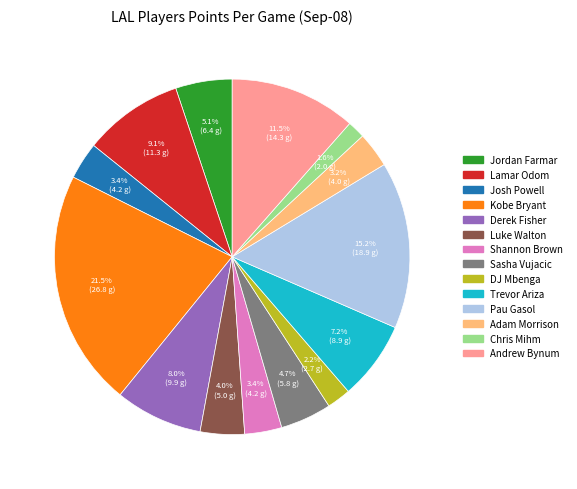

What is the largest slice in the pie chart?

Kobe Bryant